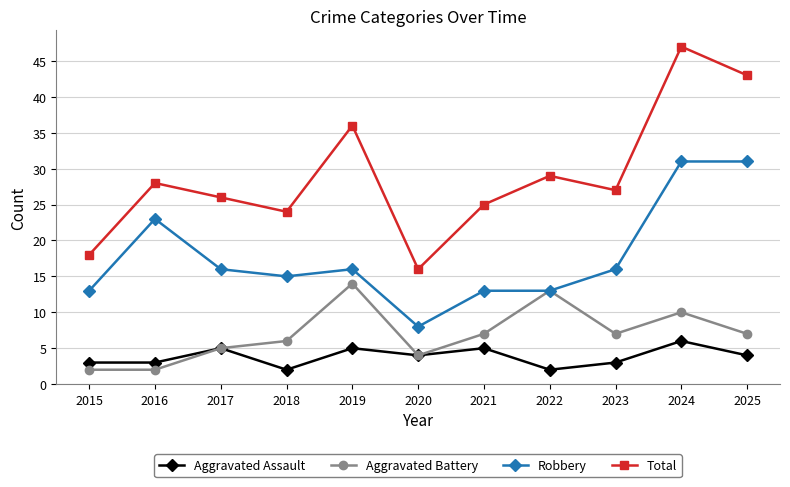

True or false: Aggravated Assault and Total cross at least once.

False